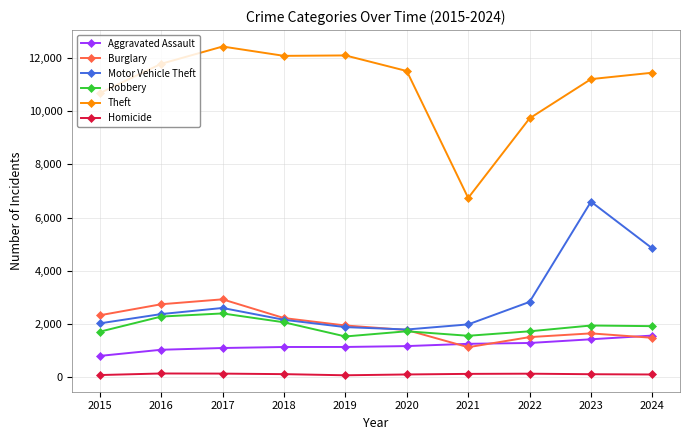

What is the value of the Homicide point at the 8th from the left?

127